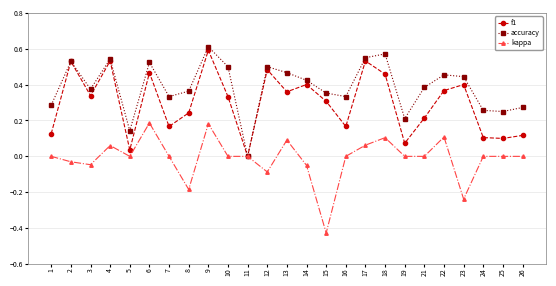

At which label does f1 reach its peak?

9